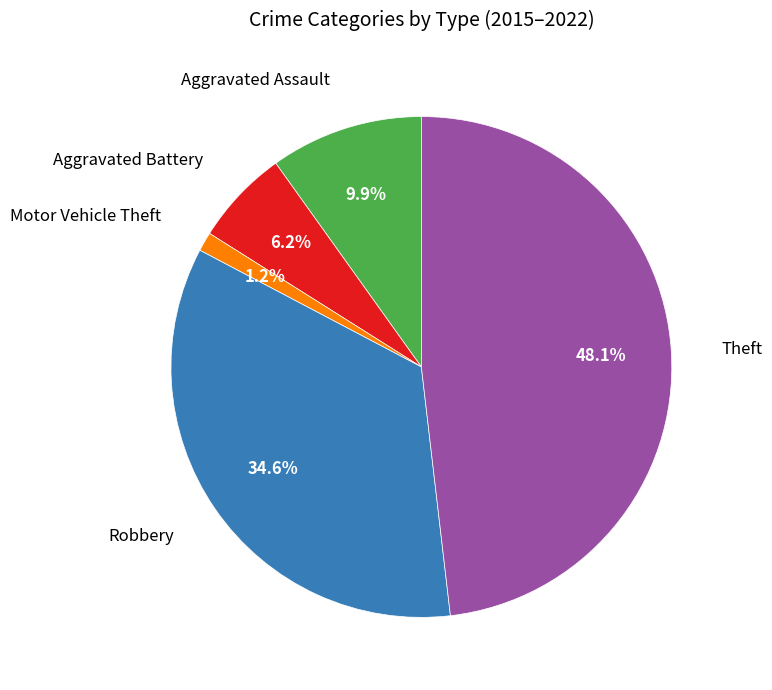

Is there a majority slice in this chart?

No